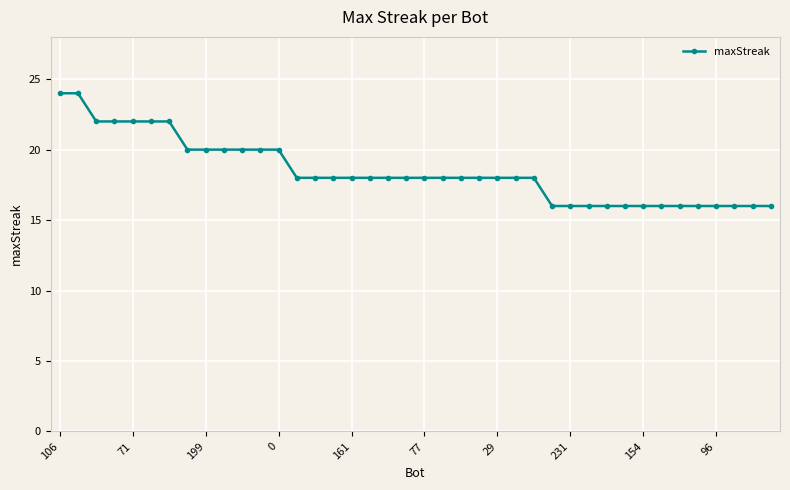

What is the difference between the second highest and minimum values?

8